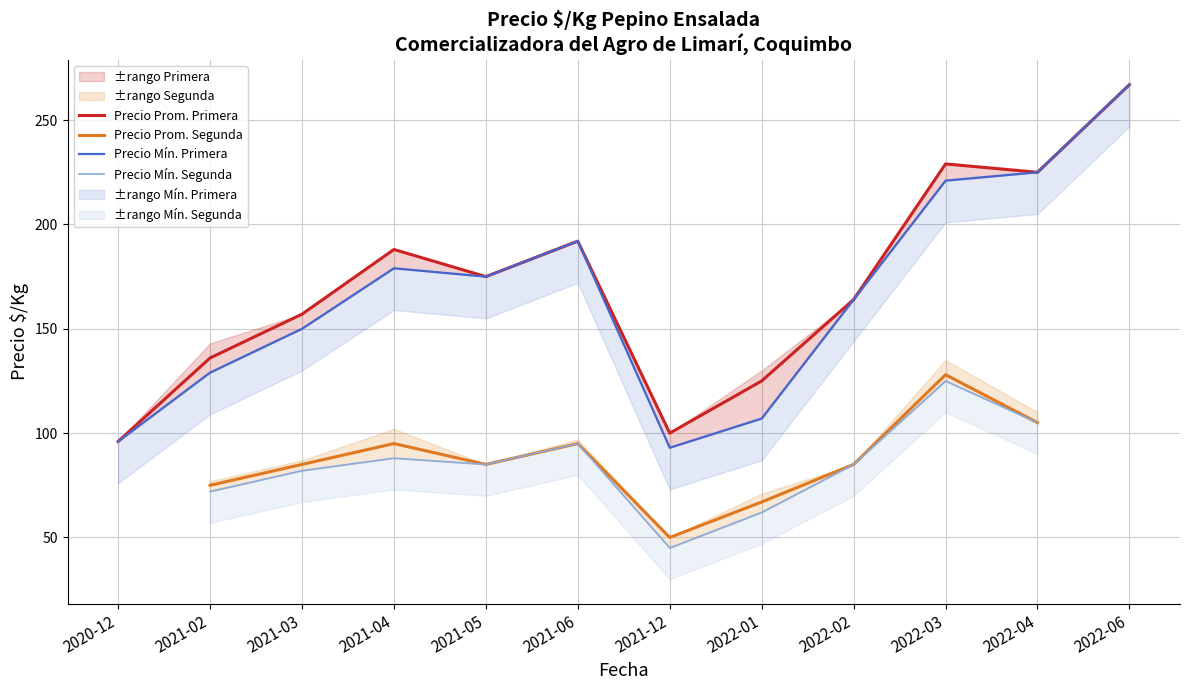

True or false: Precio áximo Primera and Precio Promedio Primera cross at least once.

False